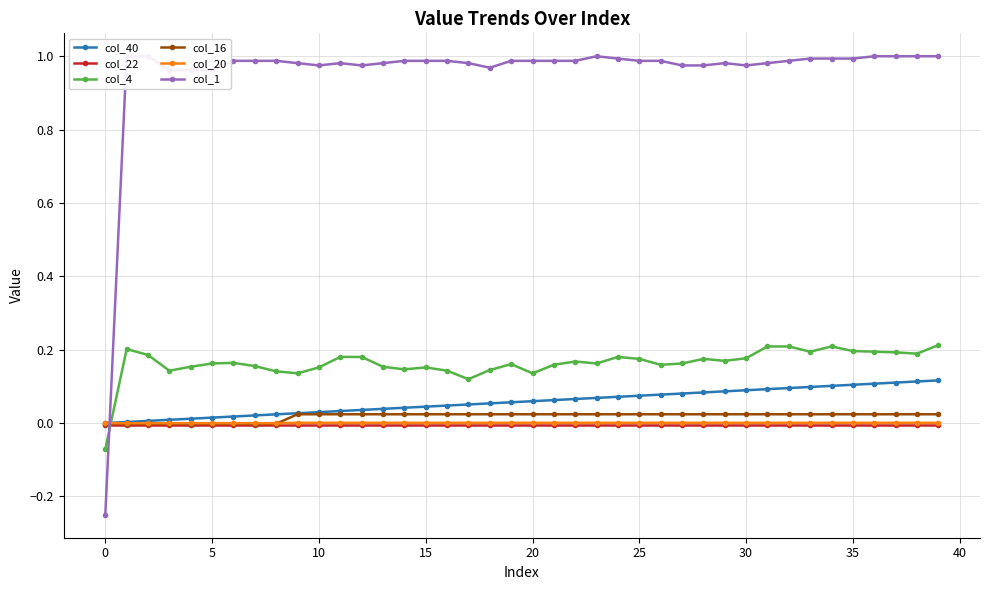

What is the average value of the col_4 series?

0.2